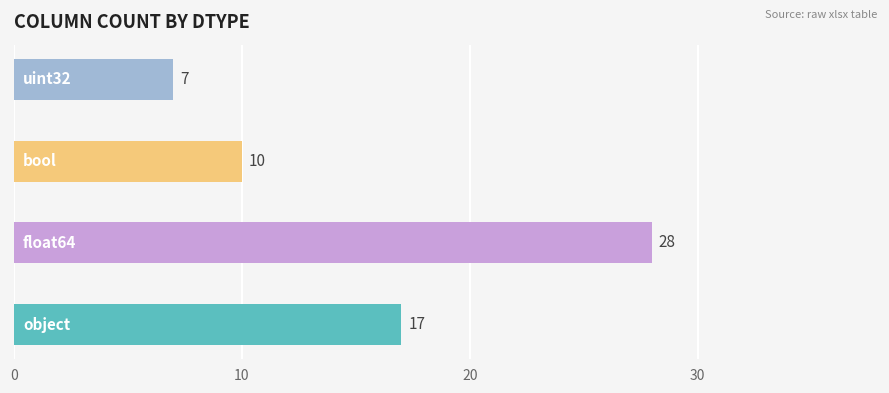

What is the smallest value displayed?

7